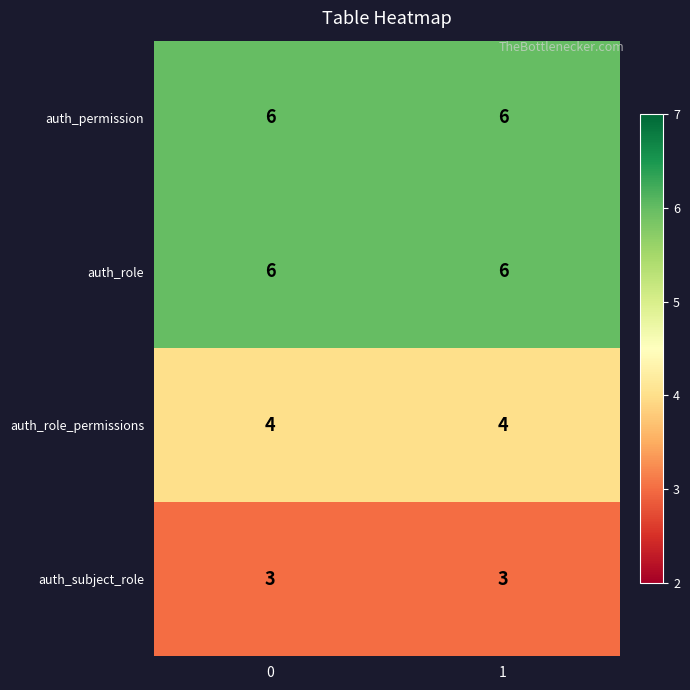

Reading left to right, extract all data points from this chart.

auth_permission: 0=6	1=6
auth_role: 0=6	1=6
auth_role_permissions: 0=4	1=4
auth_subject_role: 0=3	1=3